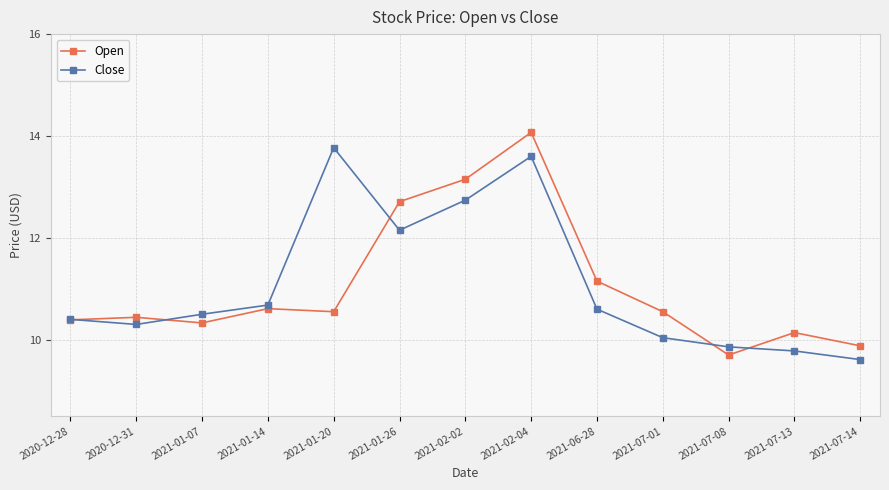

In Open, how many points are lower than both neighbors (excluding endpoints)?

3